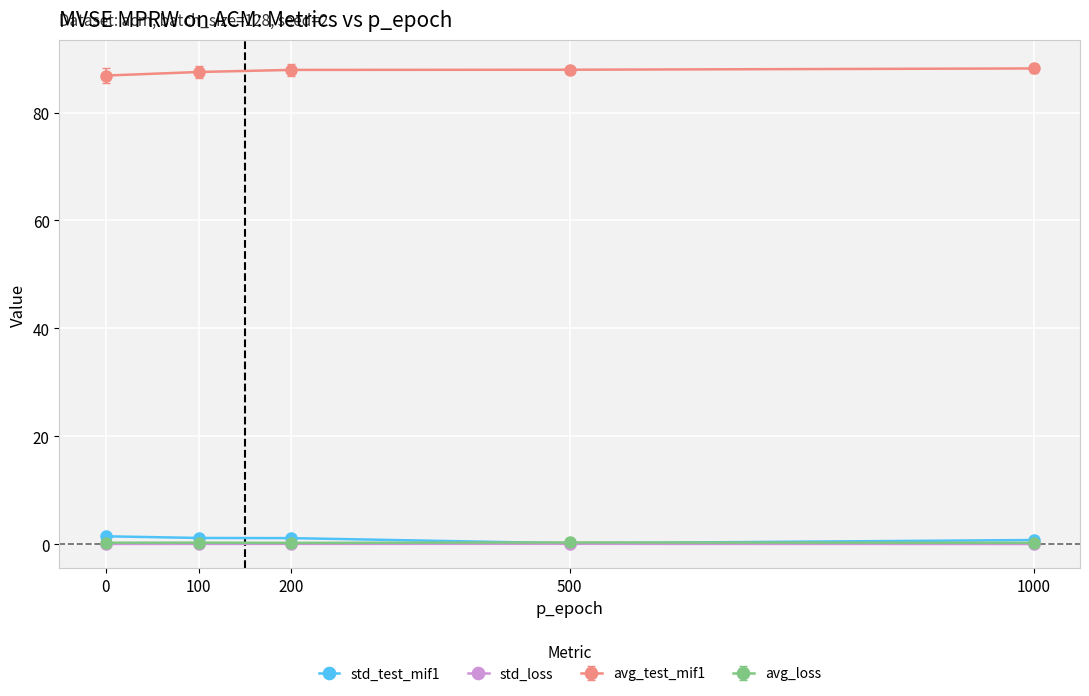

What is the value of the avg_test_mif1 point at the 1st from the left?

86.9